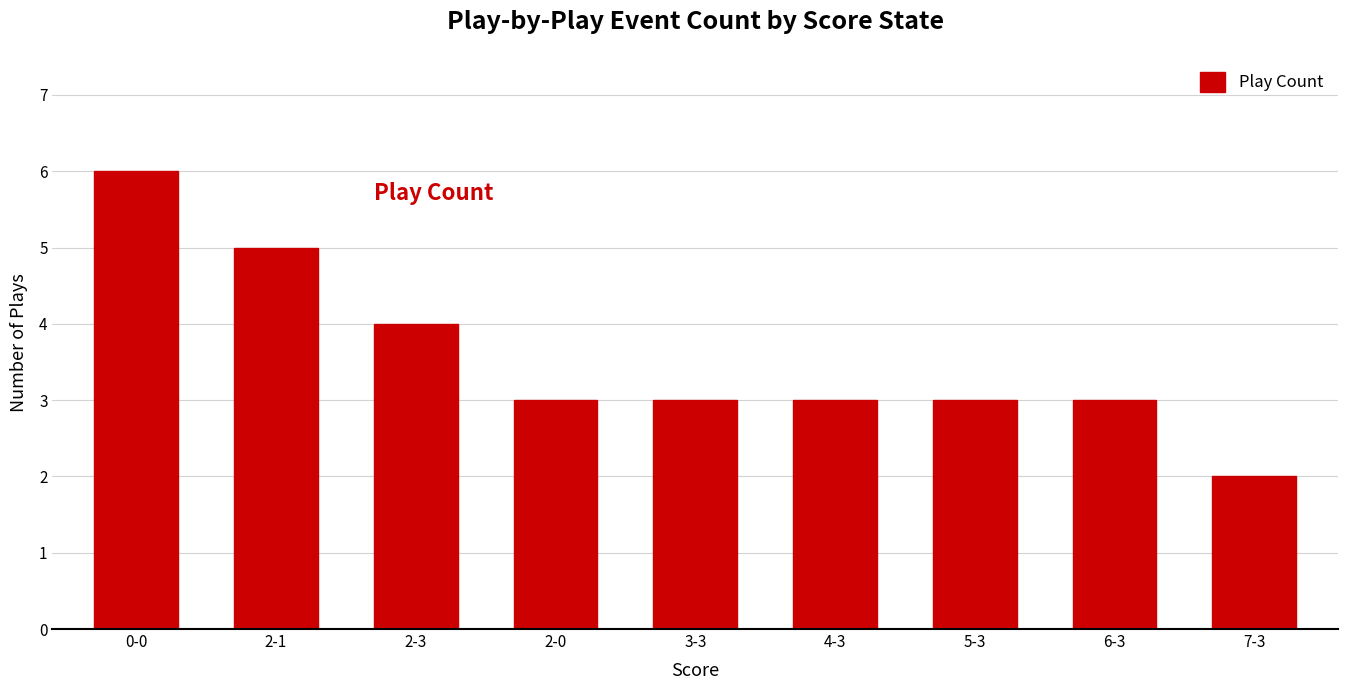

Which has a higher value, 5-3 or 0-0?

0-0